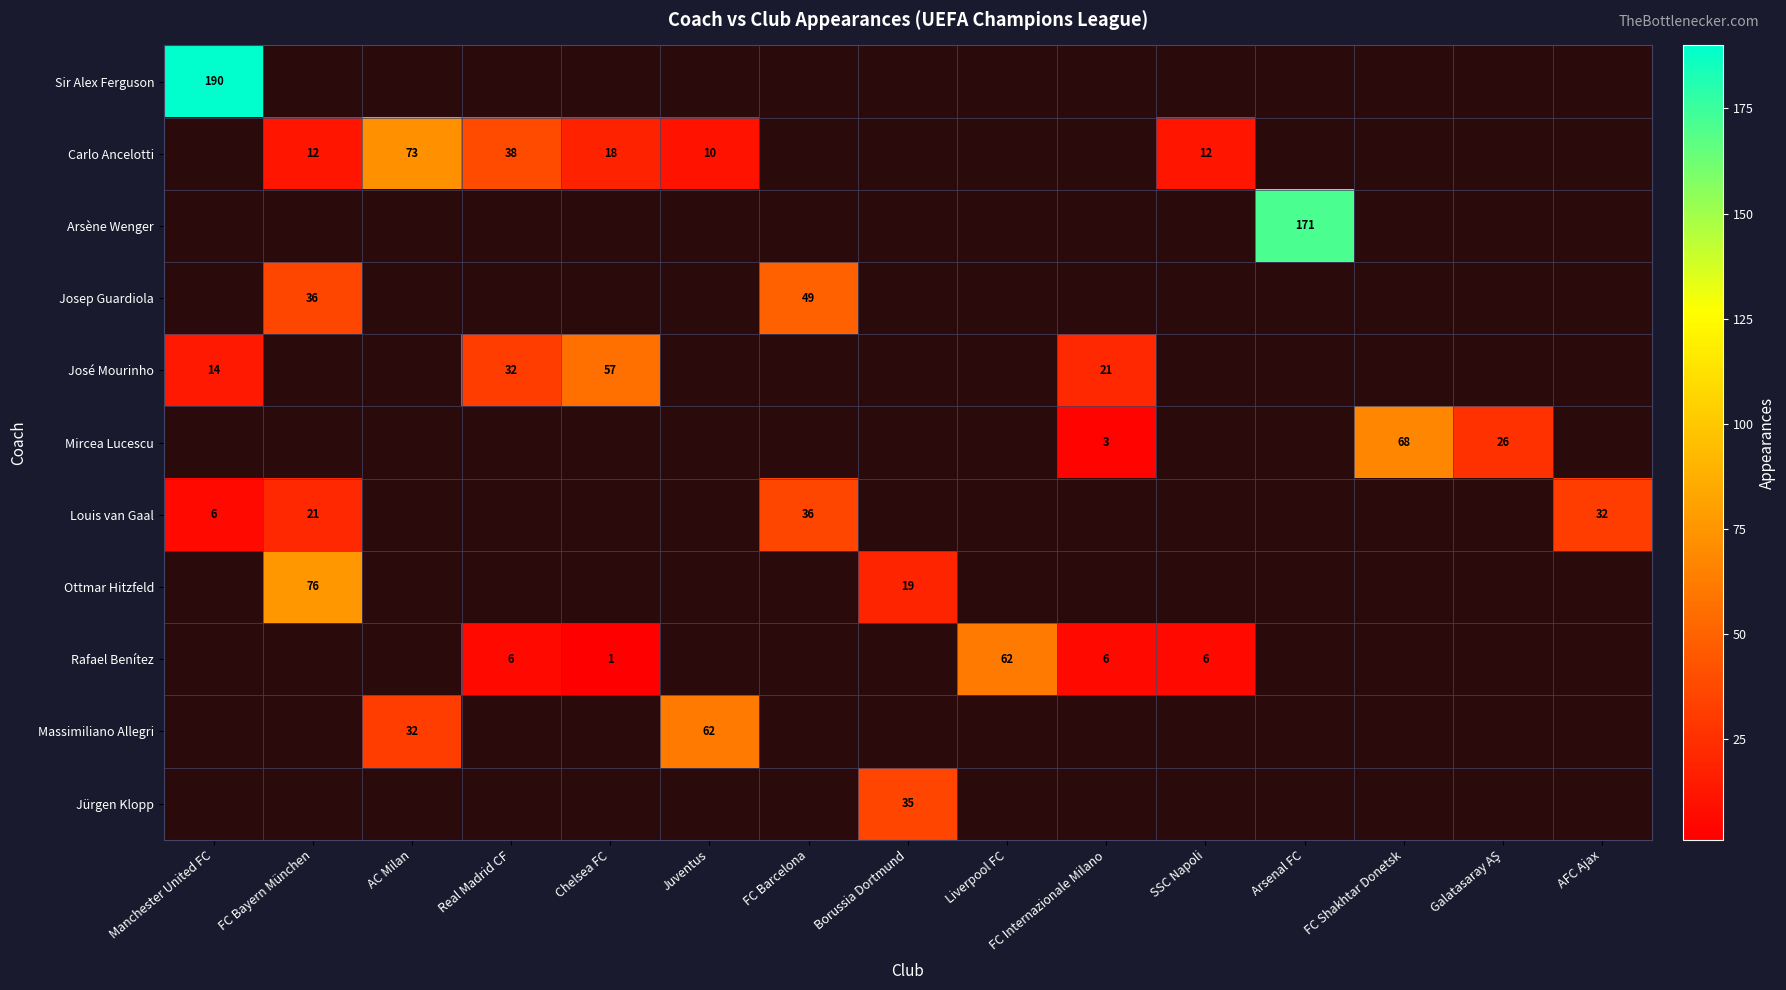

True or false: Ottmar Hitzfeld has a value of 76 at FC Bayern München.

True